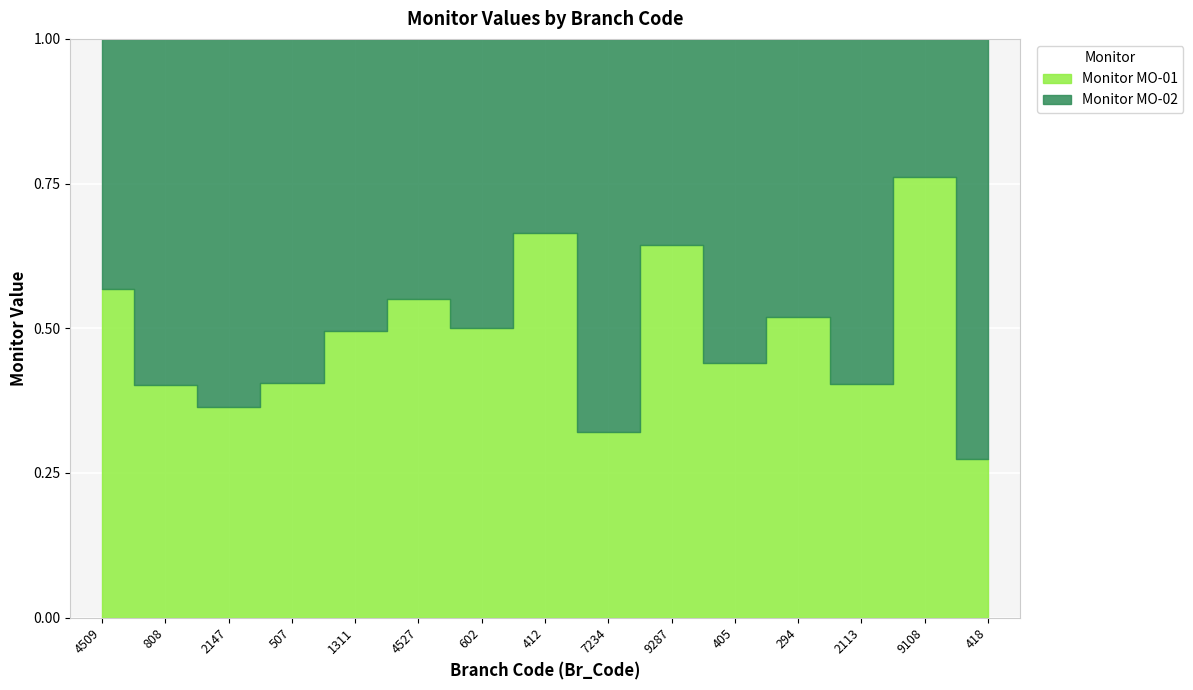

Reading left to right, extract all data points from this chart.

Monitor MO-01: 4509=116698	808=100583	2147=82510	507=79875	1311=158605	4527=135803	602=142152	412=161552	7234=75807	9287=172020	405=112573	294=96384	2113=64511	9108=112148	418=44027
Monitor MO-02: 4509=88863	808=149767	2147=143650	507=117016	1311=161661	4527=110592	602=142205	412=81614	7234=160672	9287=95182	405=143553	294=89382	2113=95343	9108=35031	418=116813